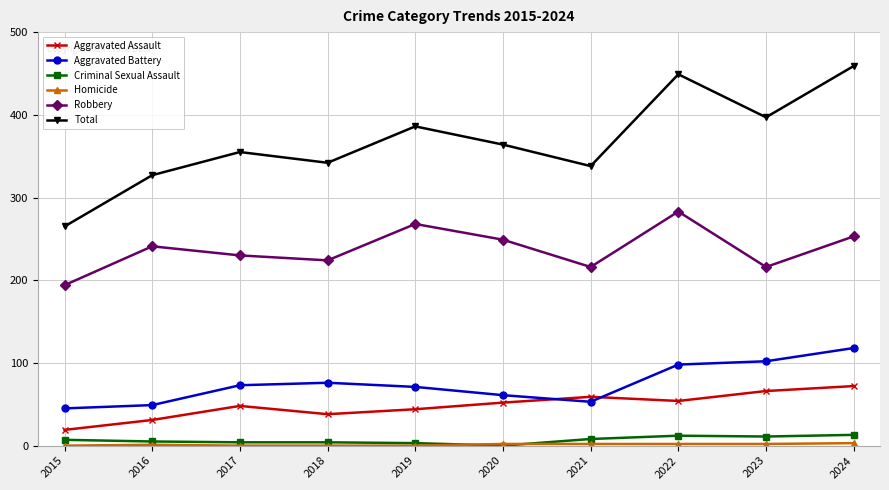

What is the value of the Aggravated Assault point at the 2nd from the left?

31